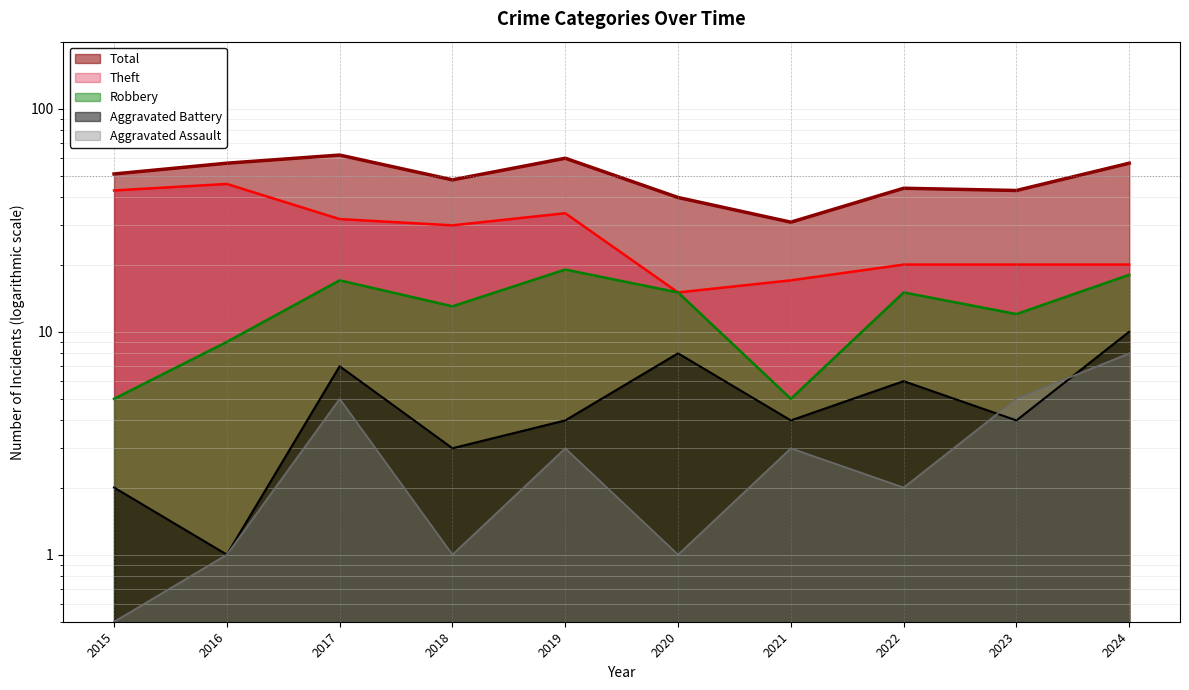

True or false: Aggravated Assault has a value of 4.5 at 2021.

False